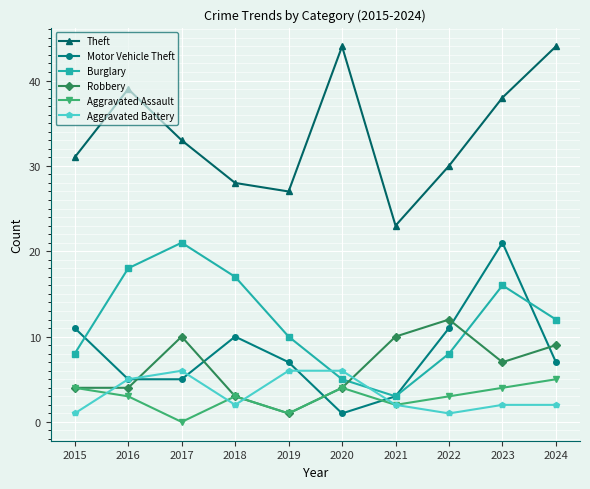

Count the number of data series in this chart.

6